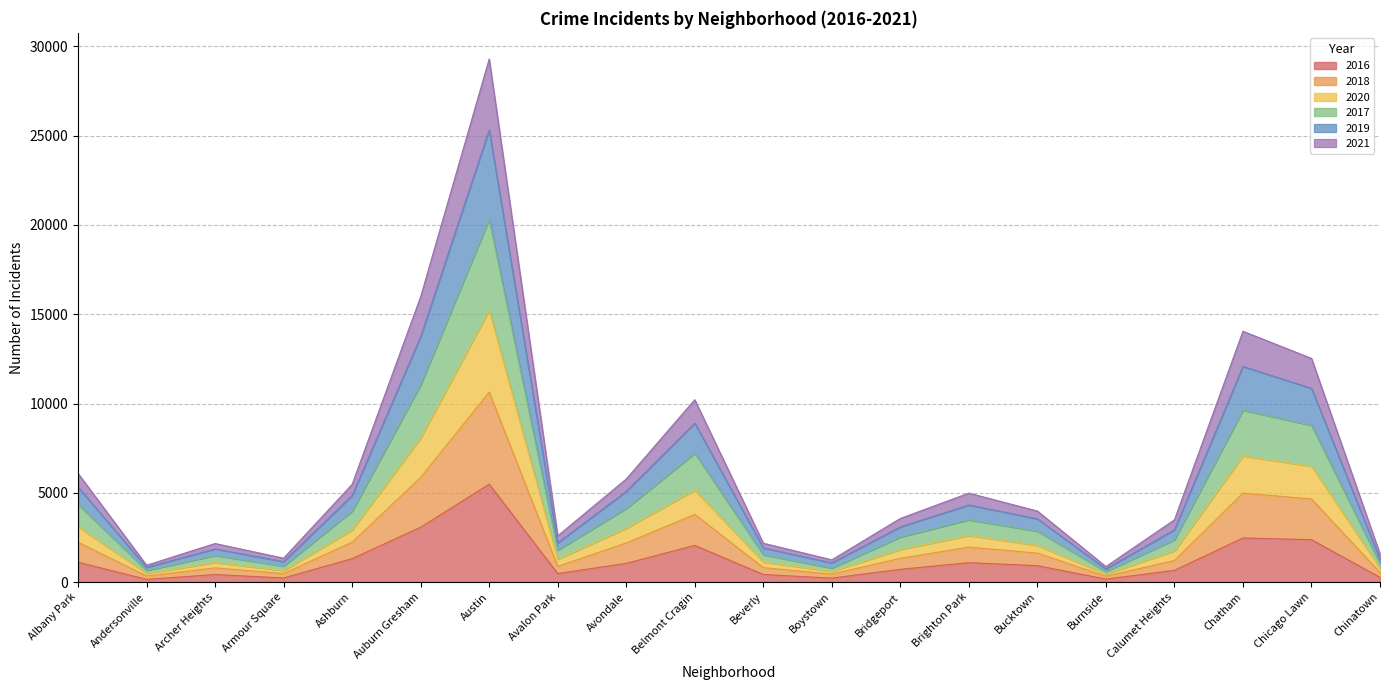

What position from the left is Beverly?

11